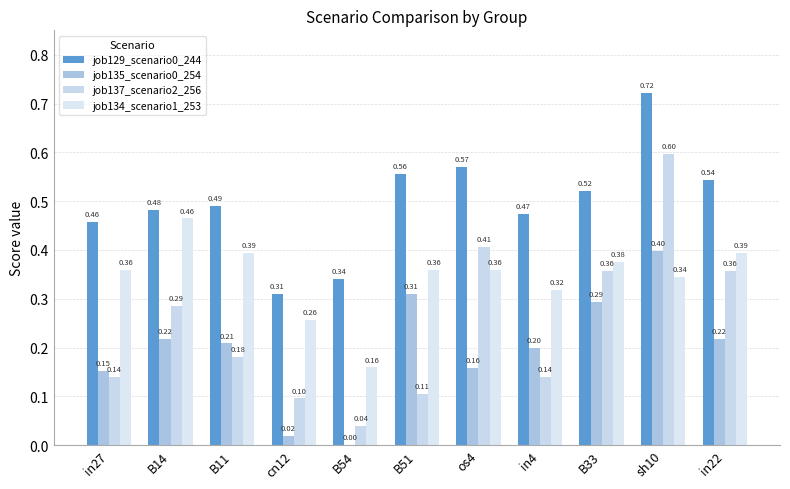

The value of job137_scenario2_256 at sh10 is 0.6. True or false?

True